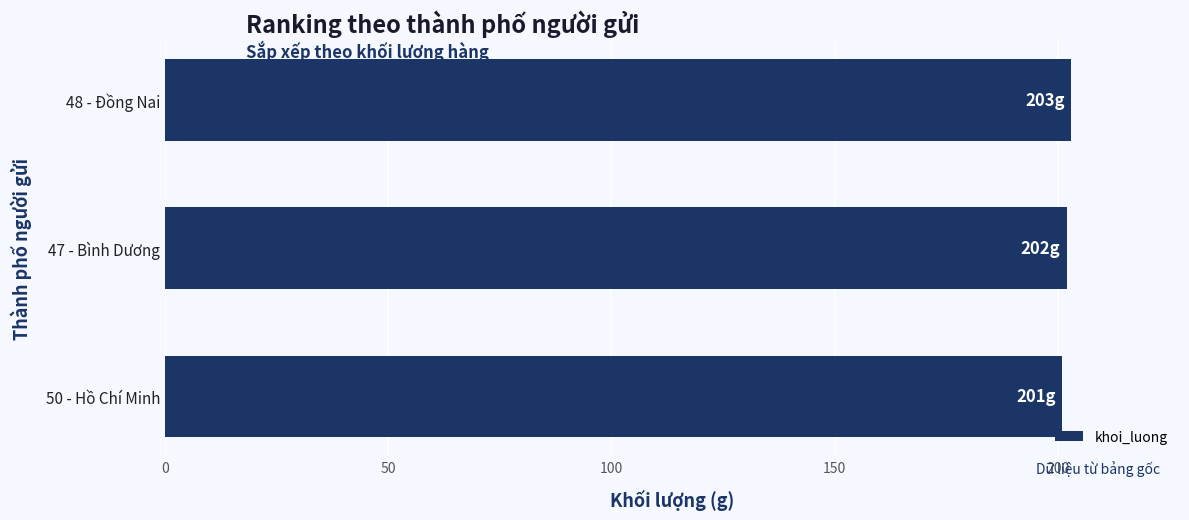

What is the greatest value displayed?

203